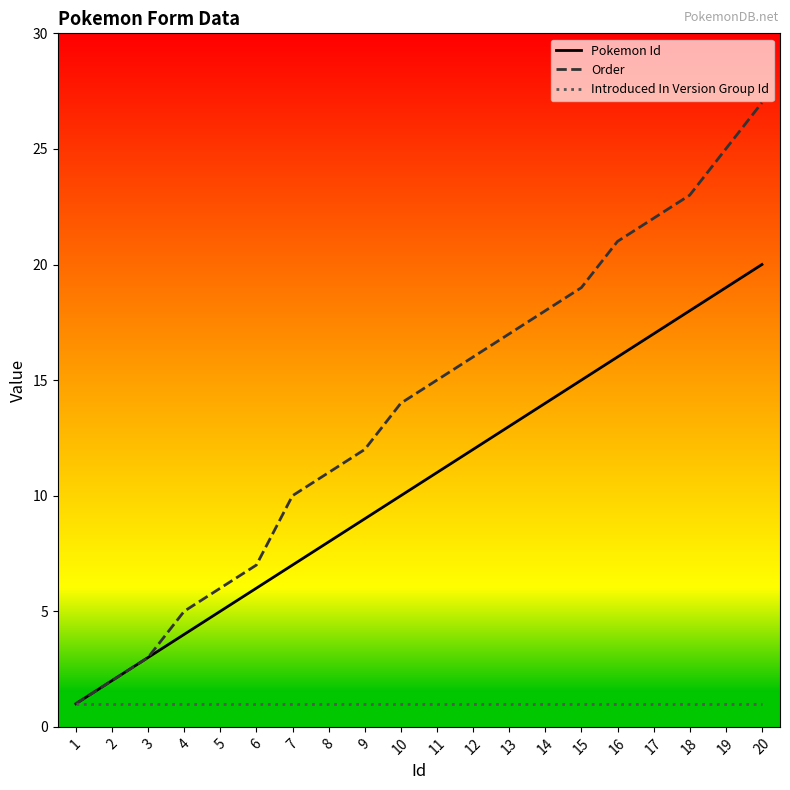

What is the lowest value of the Order series?

1